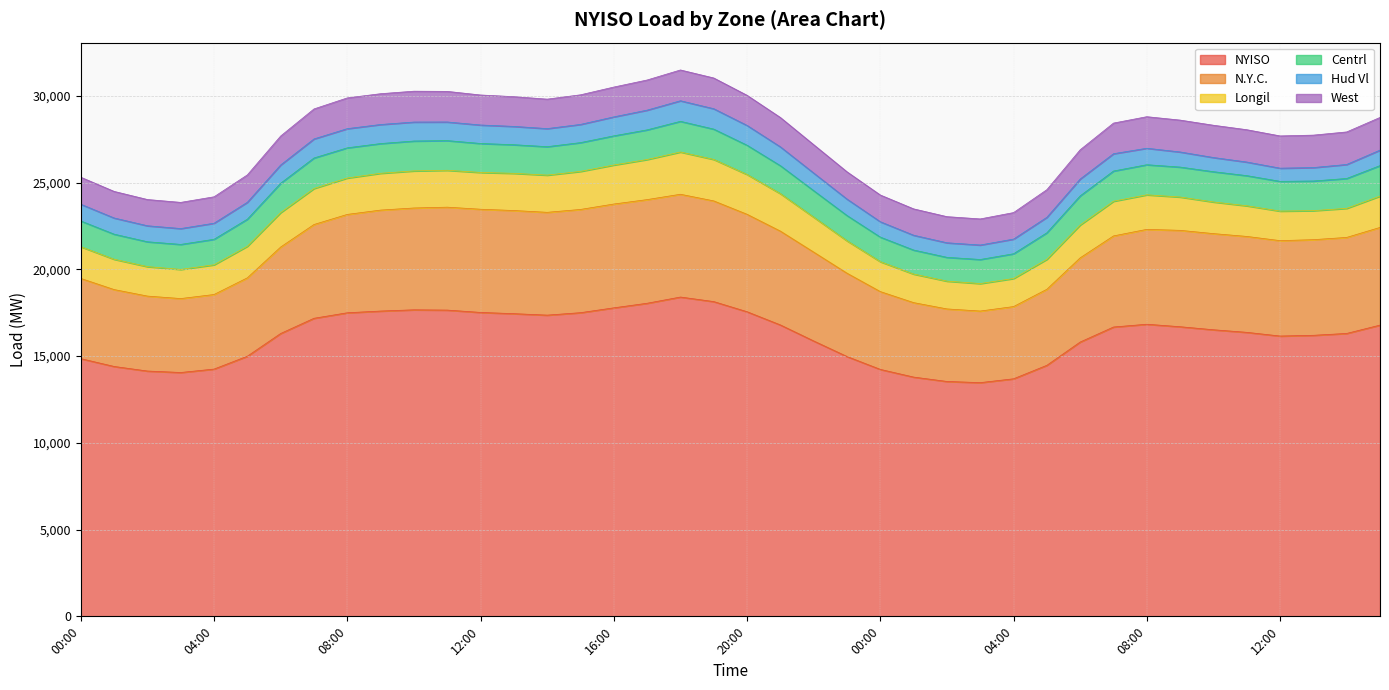

Between 04:00 and 19:00, which is larger?

19:00